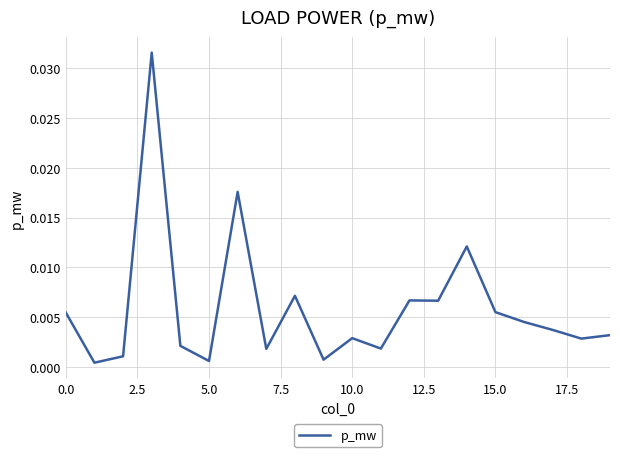

Does the chart have visible grid lines?

Yes